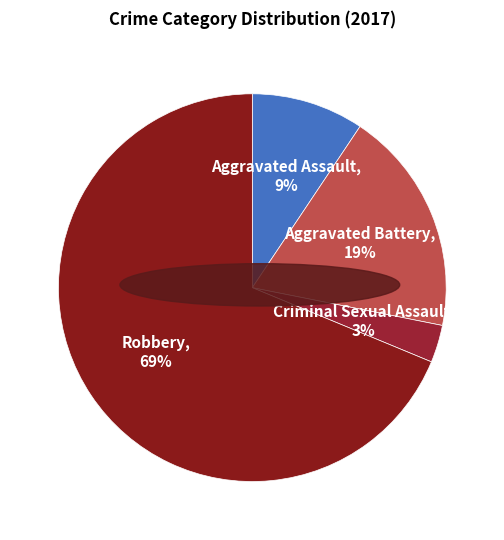

Which category accounts for the majority?

Robbery